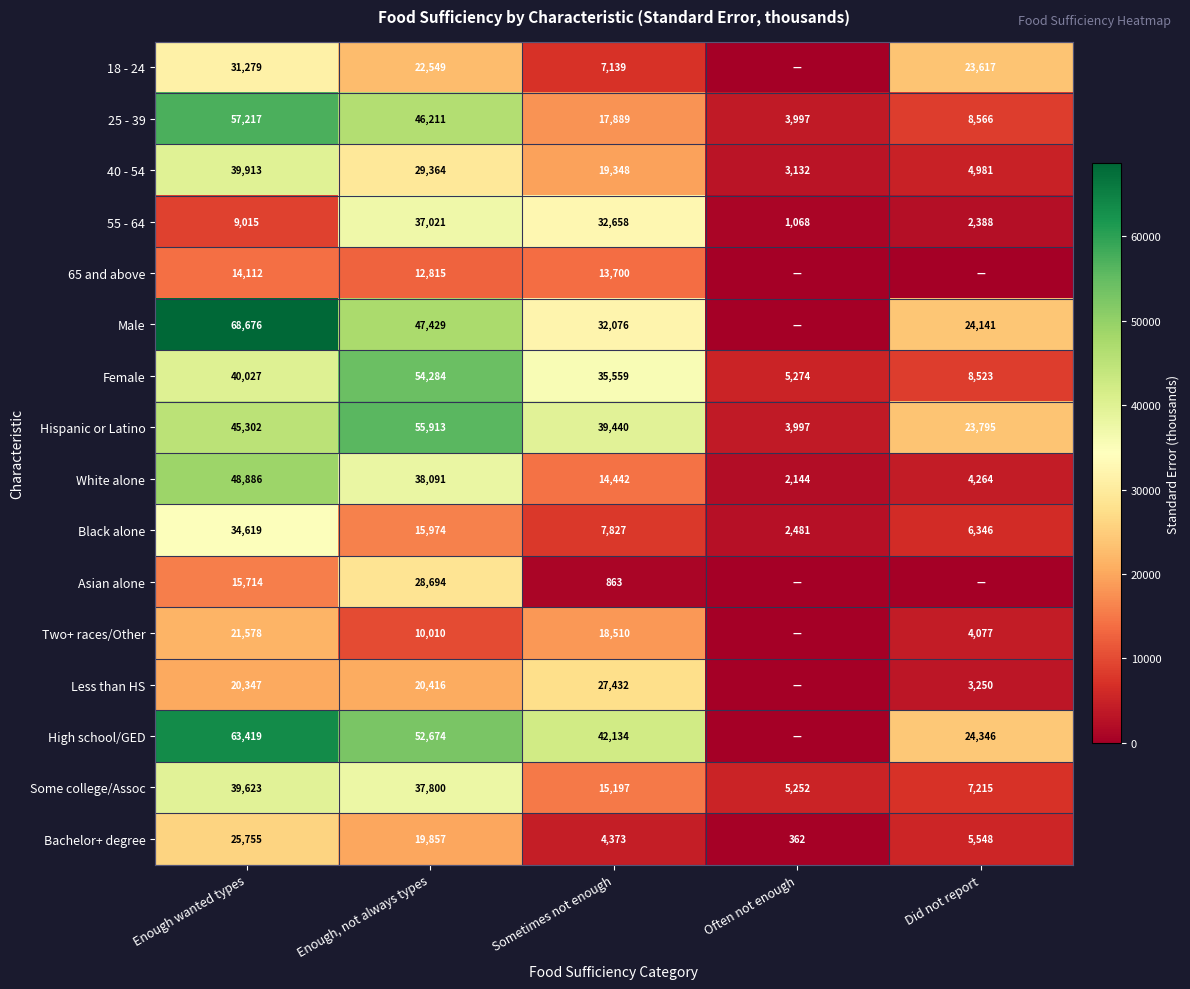

At which label does Hispanic or Latino first exceed 39440?

Enough wanted types